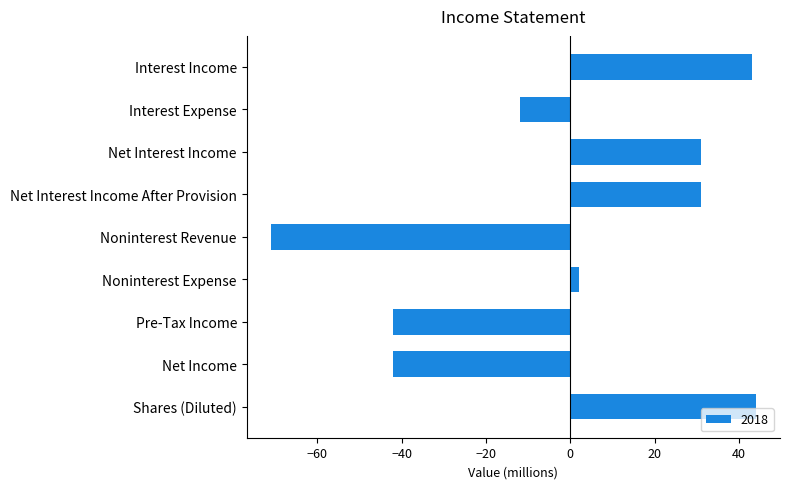

How many data points does each series have?

9